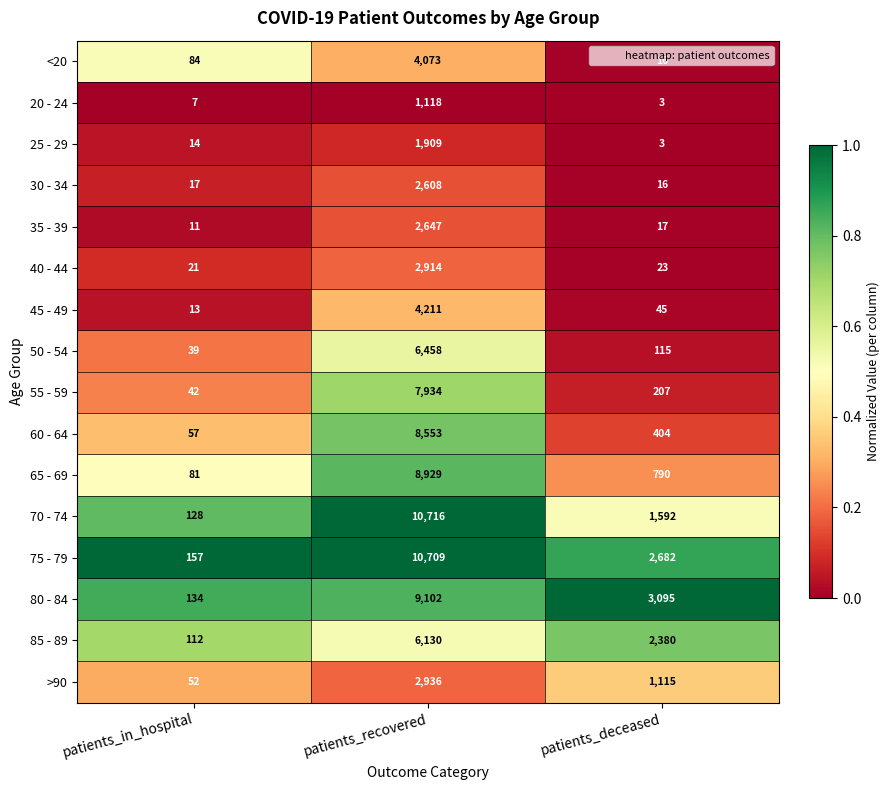

Which series has the largest range (max minus min)?

70 - 74